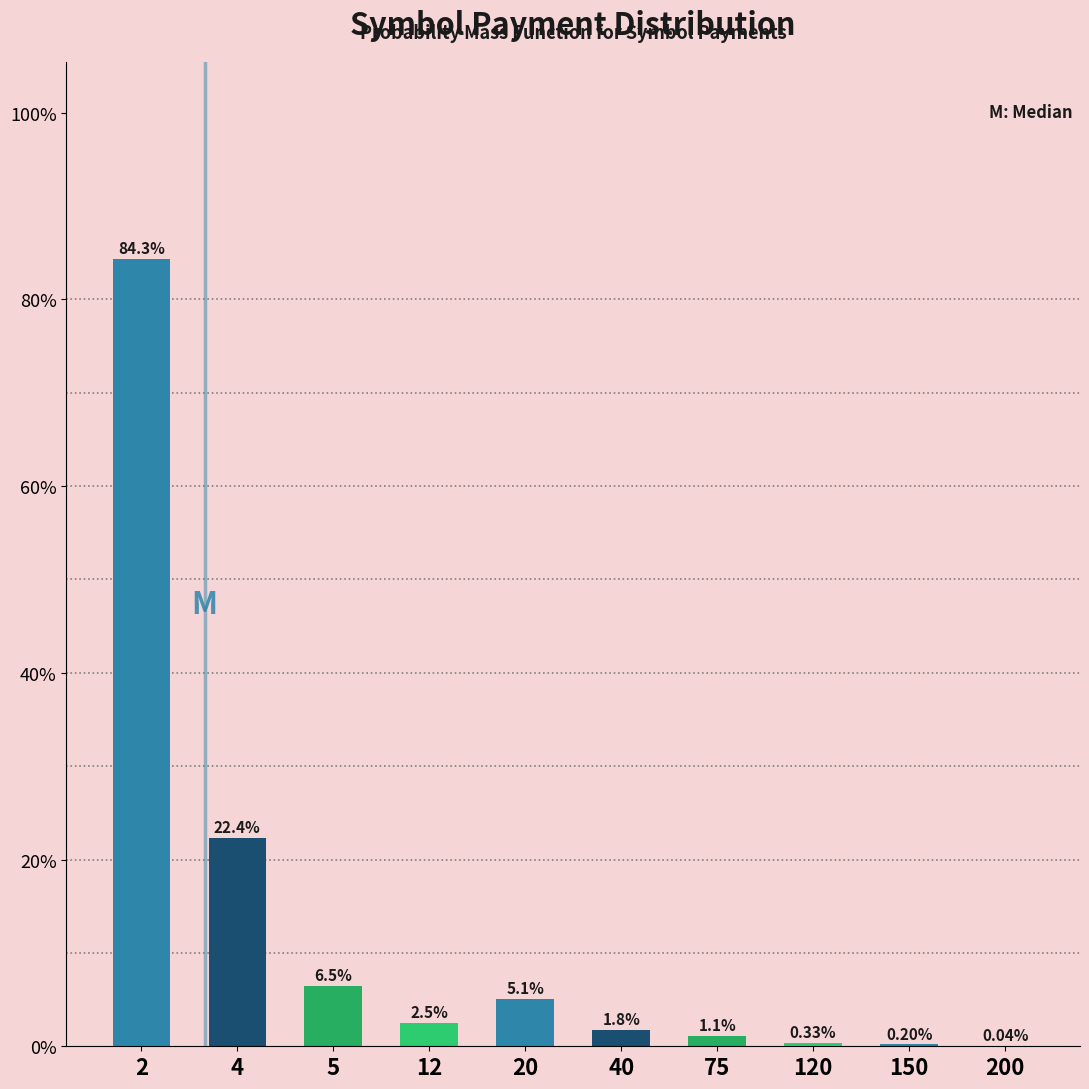

What is the change in value from 20 to 150?

-4.9